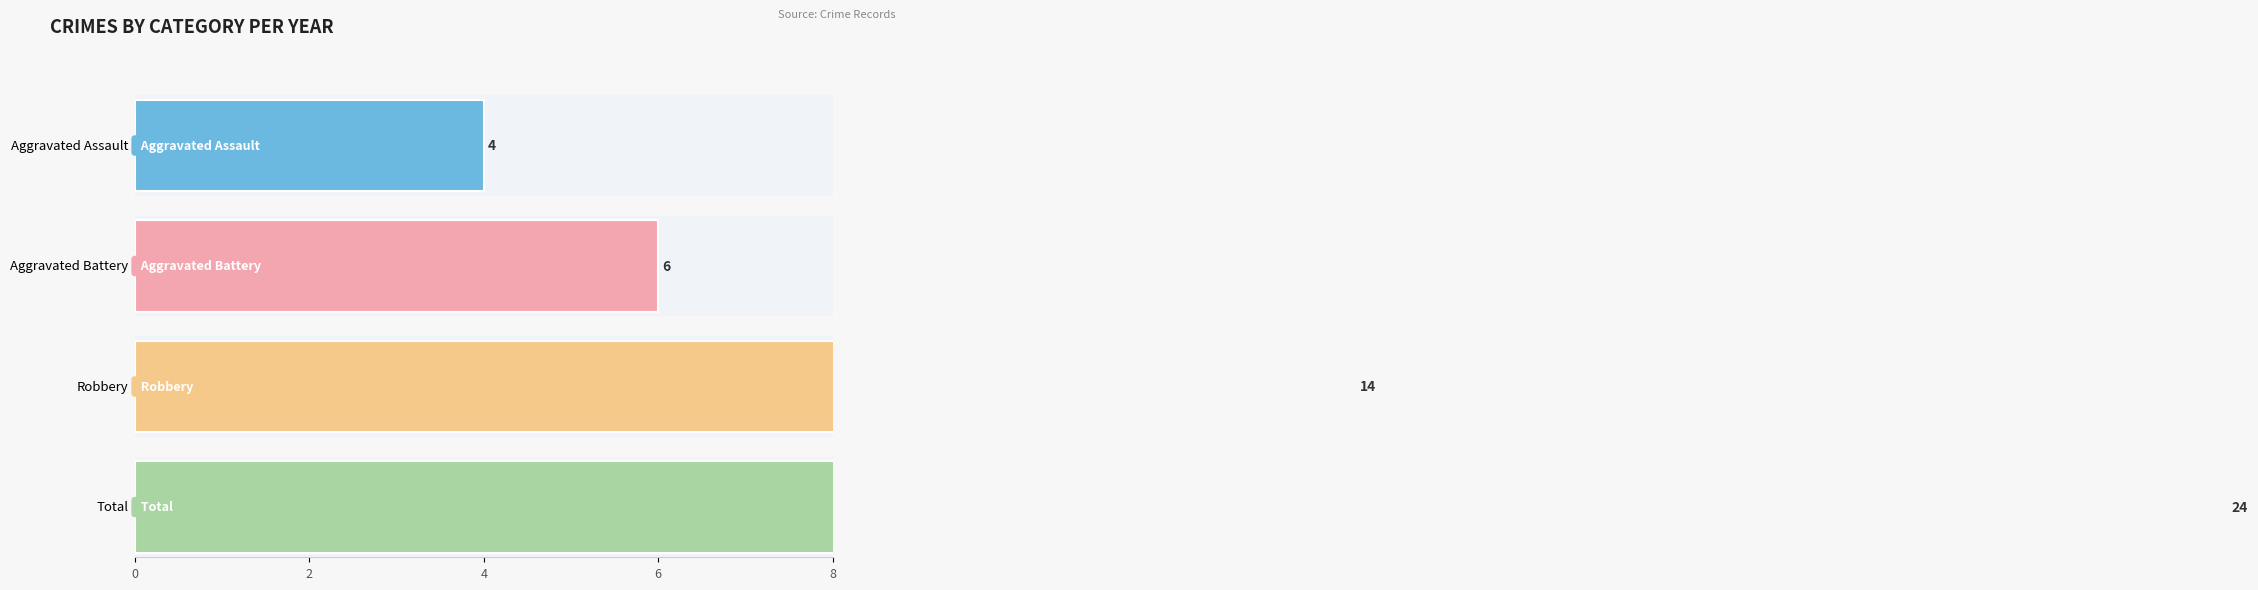

Is the value of Robbery at 2023 greater than the value of Total at 2023?

No